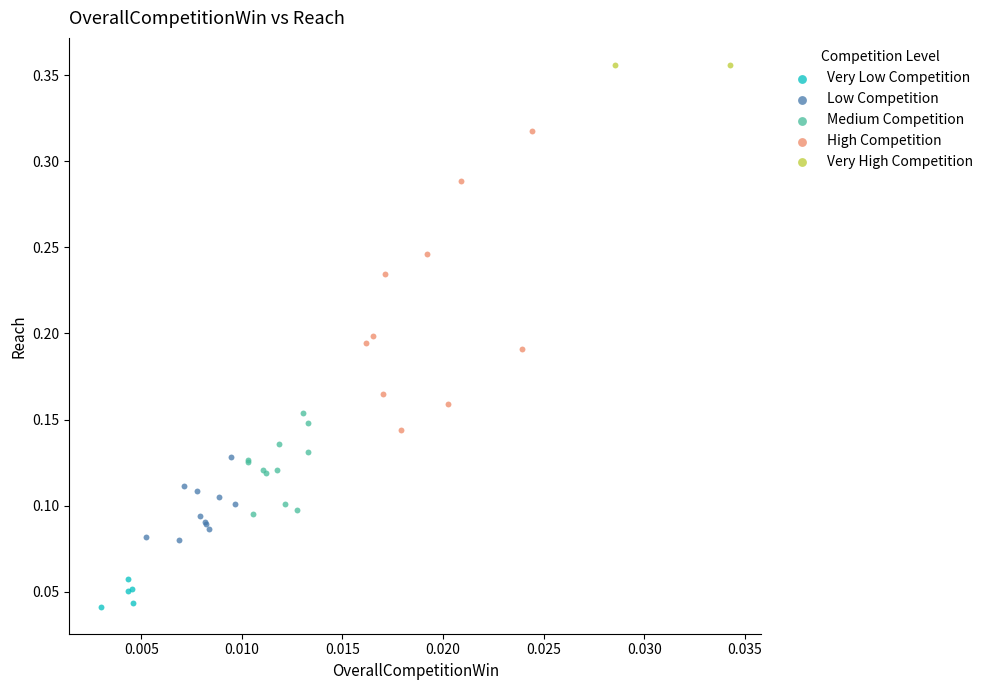

What are all the series names shown in the legend?

Very Low Competition, Low Competition, Medium Competition, High Competition, Very High Competition